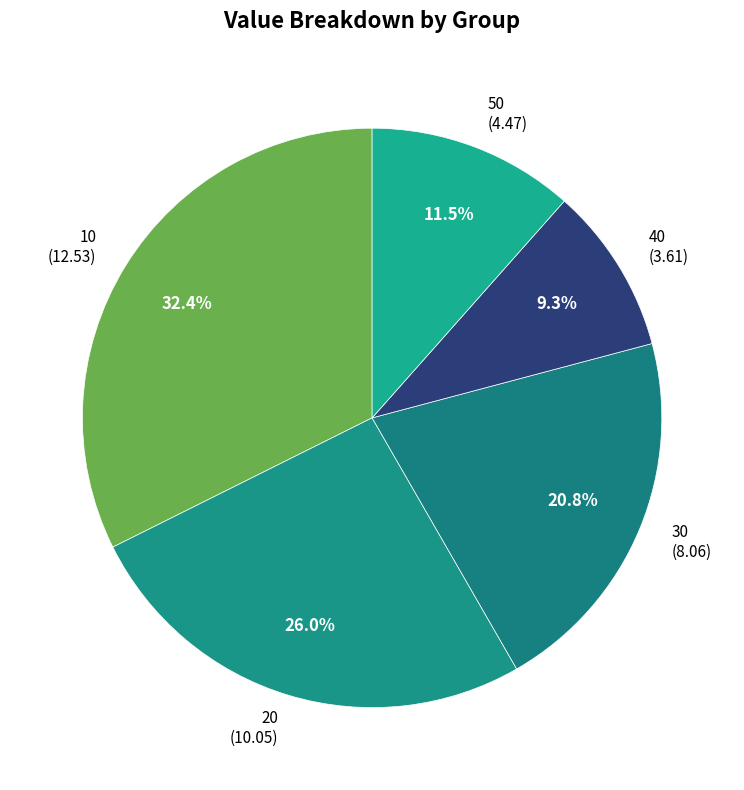

Is there any slice that represents more than half of the pie?

No